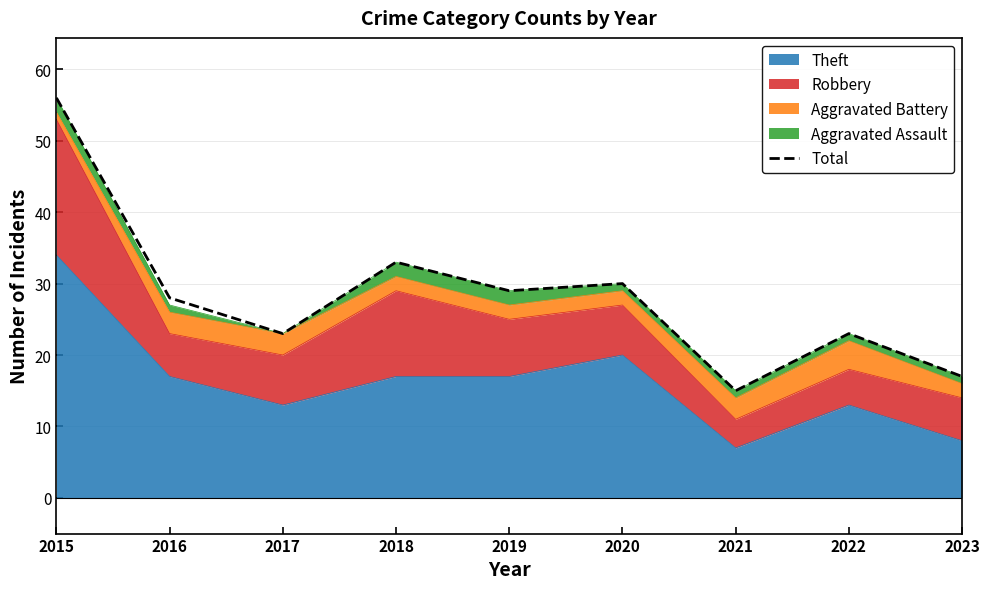

Which has a higher value, 2022 or 2015?

2015